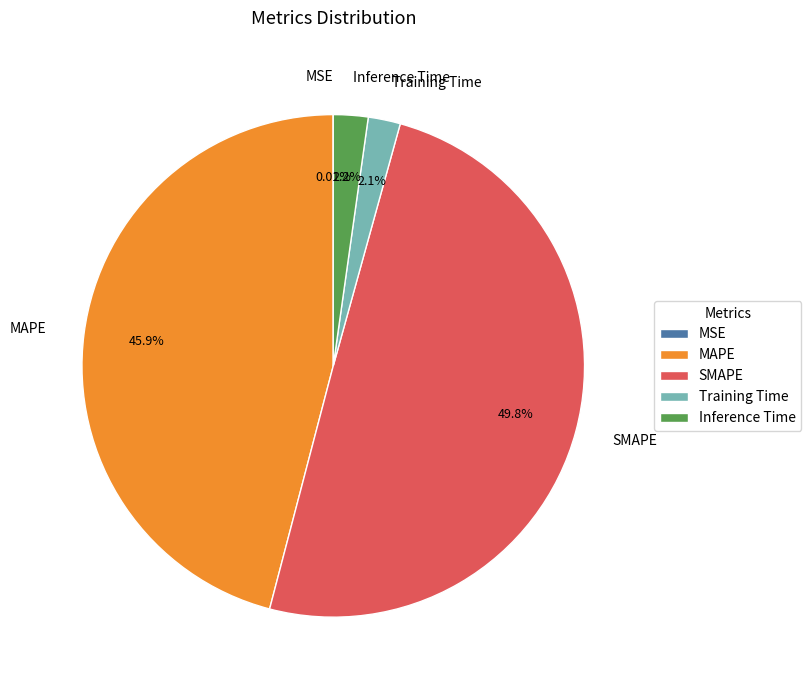

True or false: Inference Time accounts for 2% of the total.

True